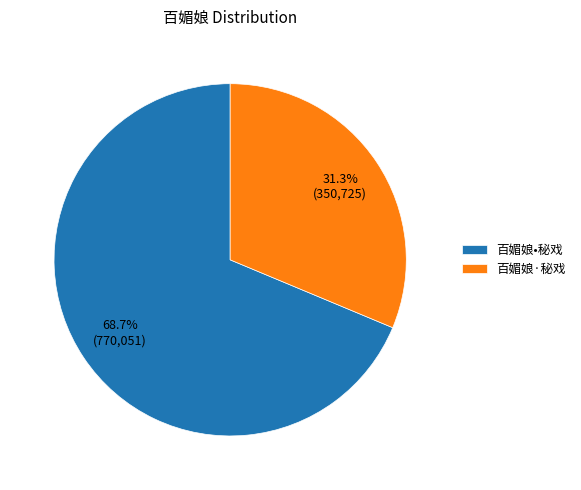

Do 百媚娘•秘戏 and 百媚娘·秘戏 together represent more than half of the pie?

Yes